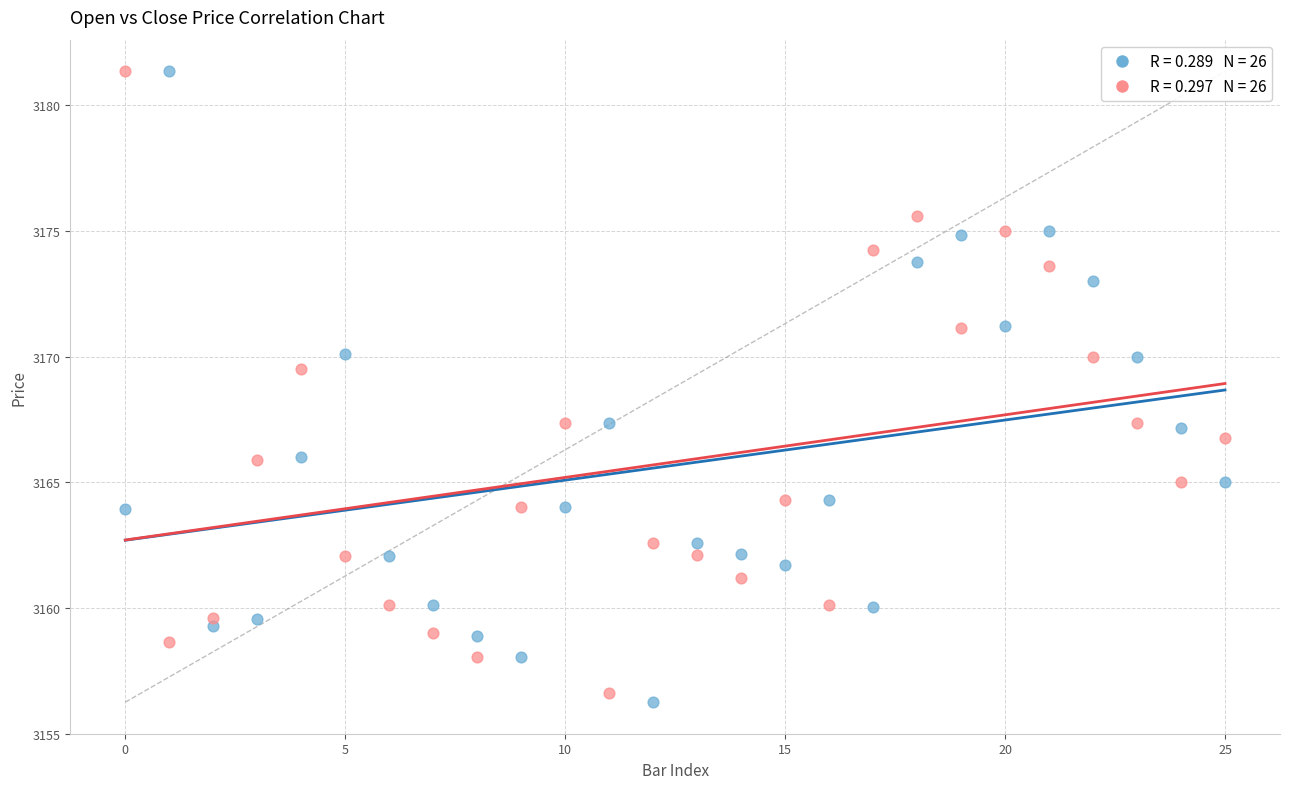

Across all data points, what is the range of Y values (max minus min)?

25.1